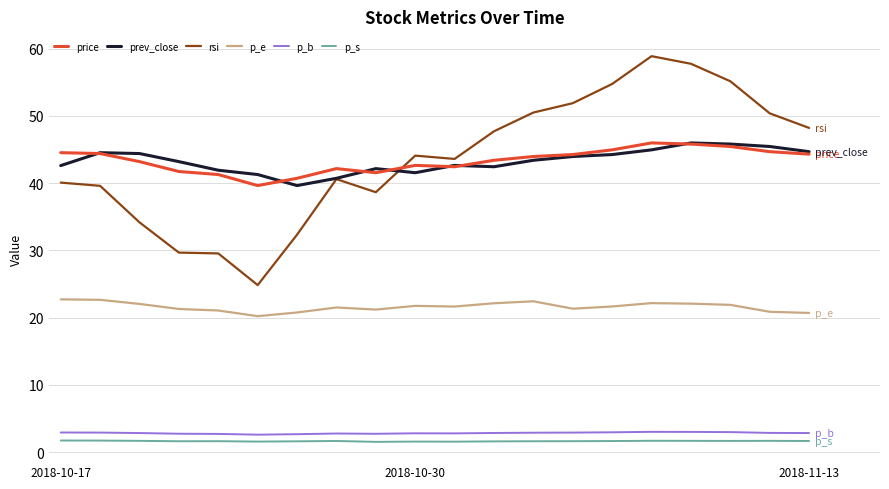

What is the greatest value displayed?

58.9